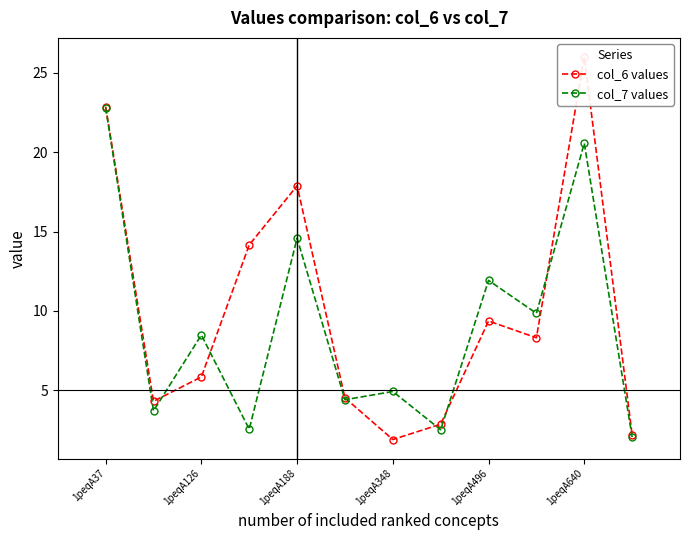

True or false: col_6 values and col_7 values cross at least once.

True